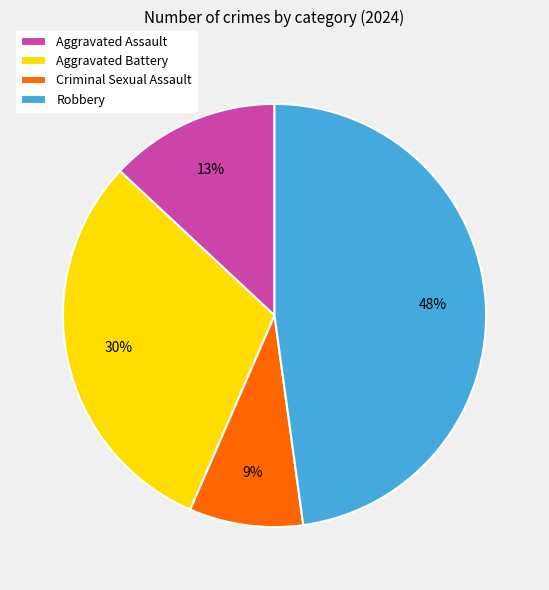

Does any single category account for the majority?

No